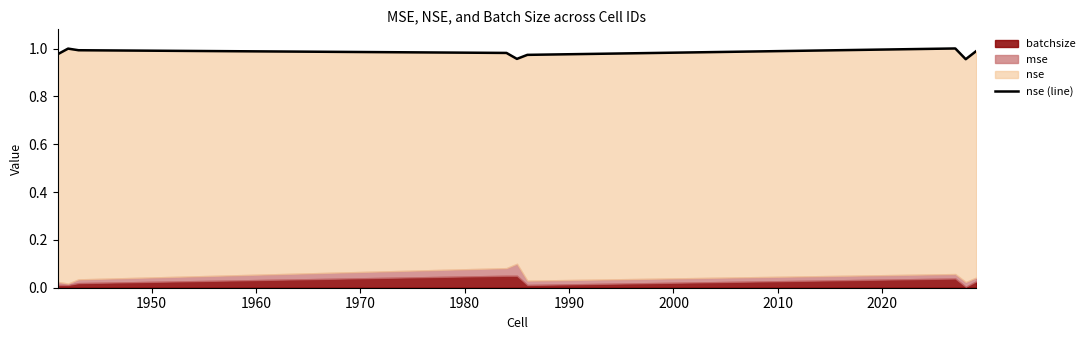

True or false: the data shows 1.0 at 2000.

True